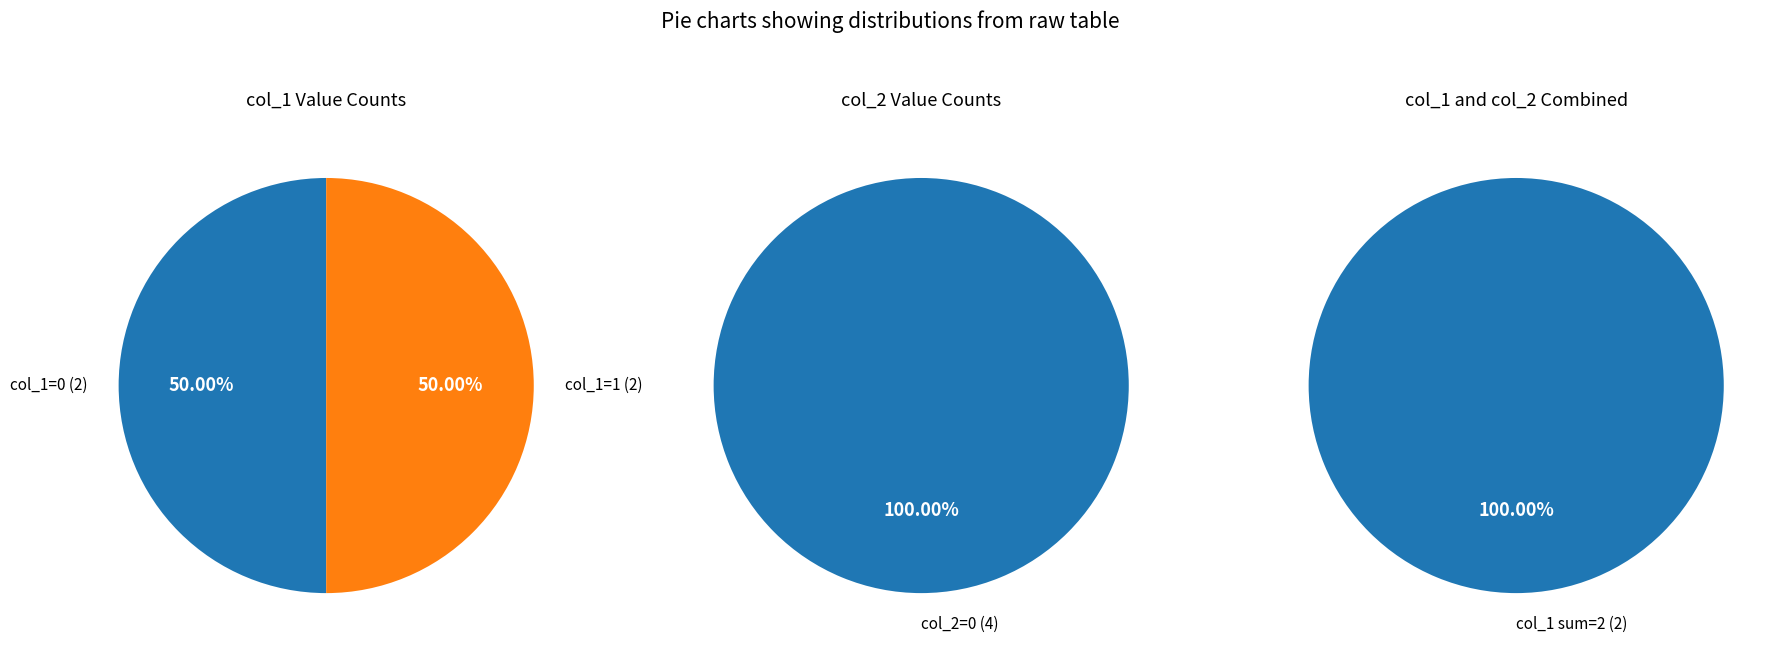

To the nearest percent, what is the combined percentage of 0 and 1?

100%